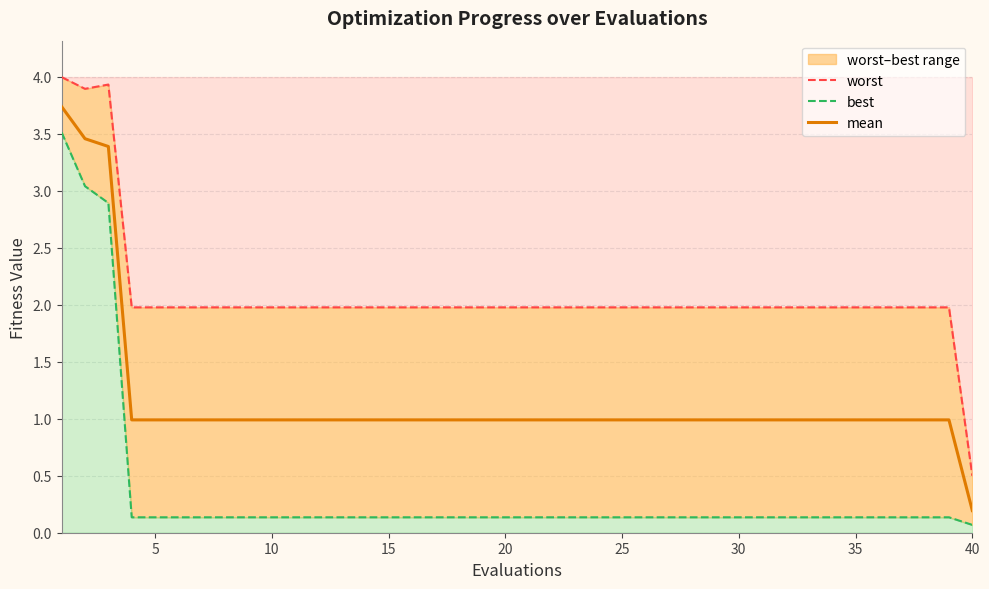

The mean series shows 0.3 at 15. True or false?

False